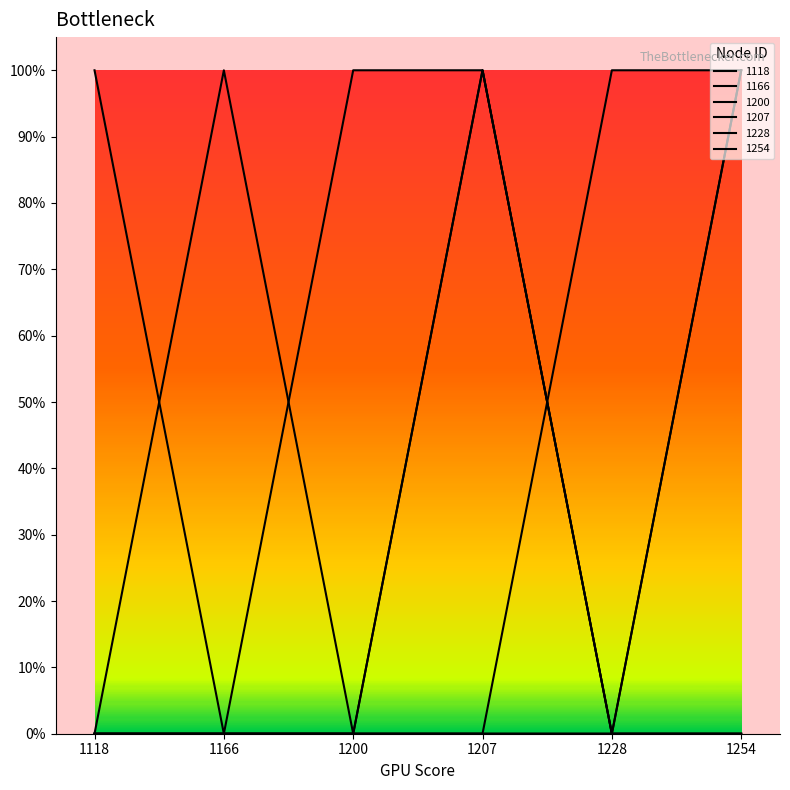

What is the maximum value shown in the chart?

1